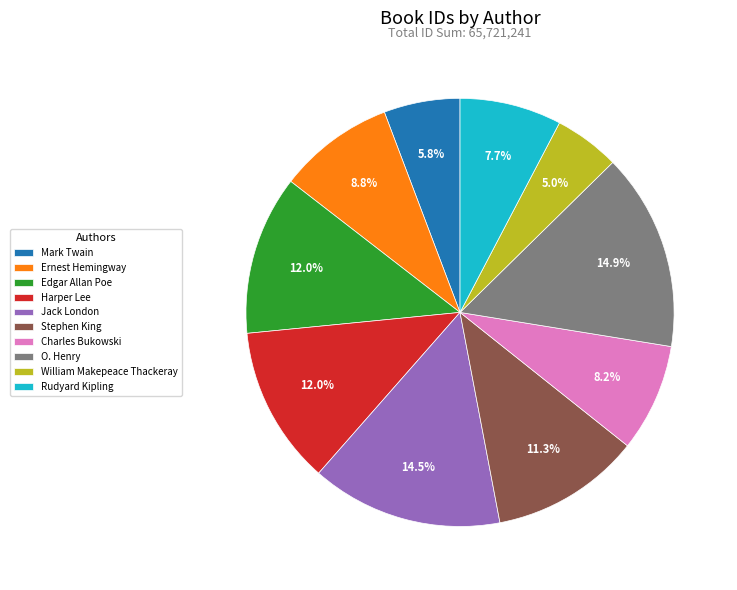

Which slice is the smallest?

William Makepeace Thackeray